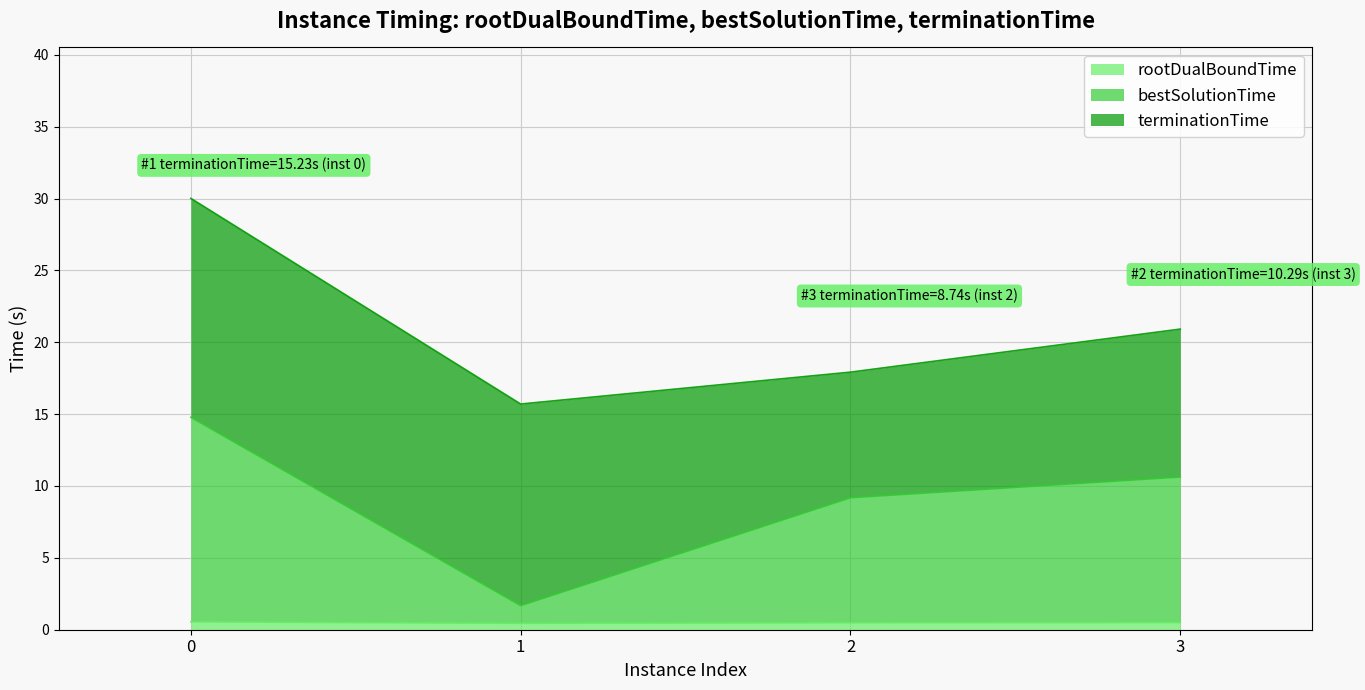

Does the chart display data point markers on the line(s)?

No